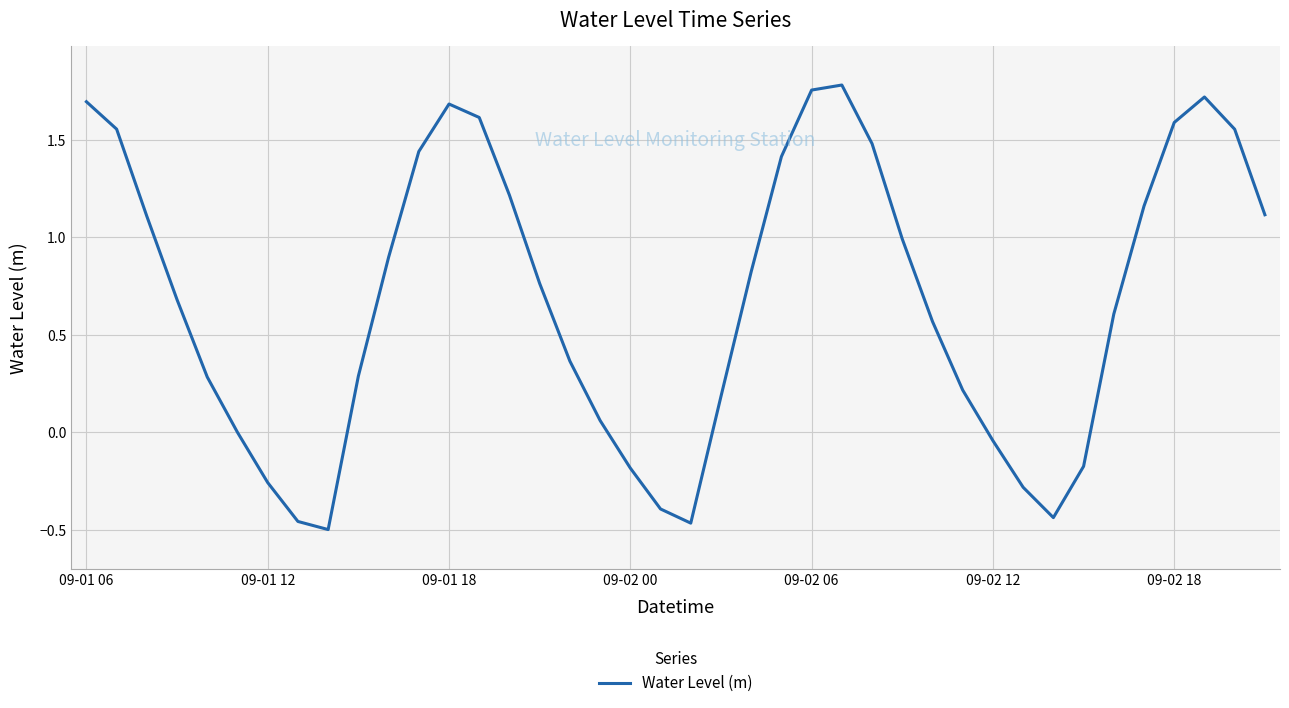

What is the difference between the maximum and minimum values?

2.3